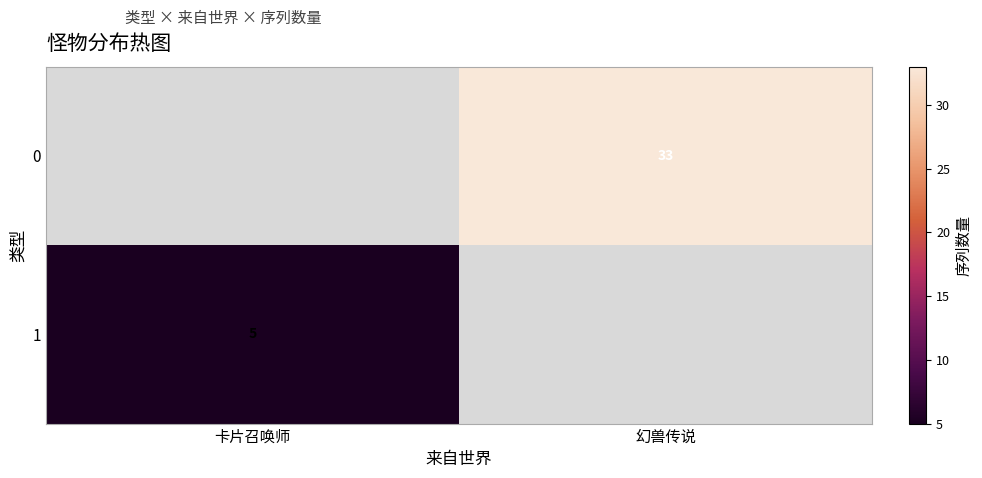

The value of 0 at 幻兽传说 is 10. True or false?

False